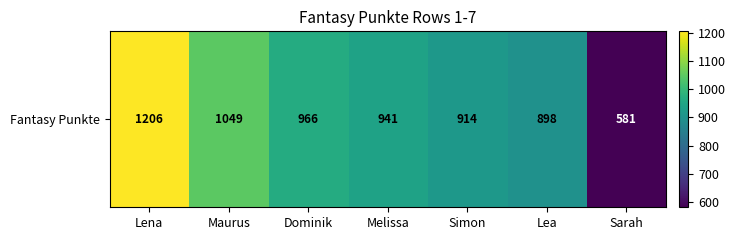

Where is the data nearest to the value 893?

Lea